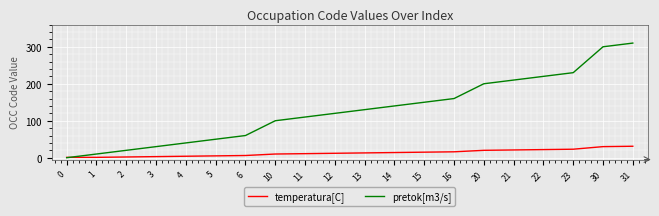

Is it true that pretok[m3/s] equals 230 at 23?

True